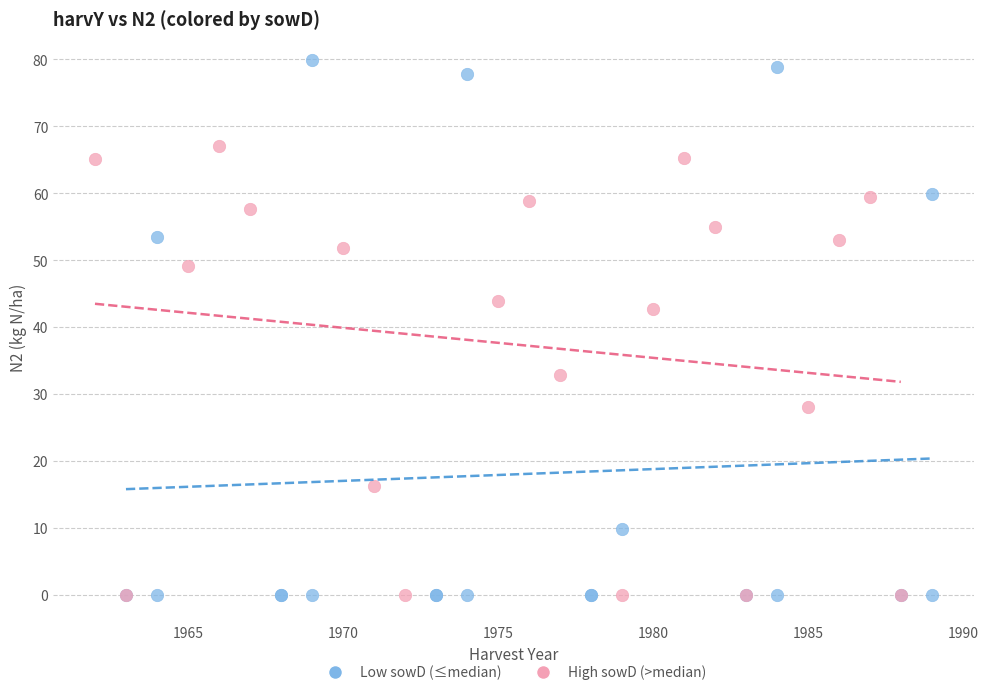

Which series reaches the maximum Y coordinate?

Low sowD (≤median)